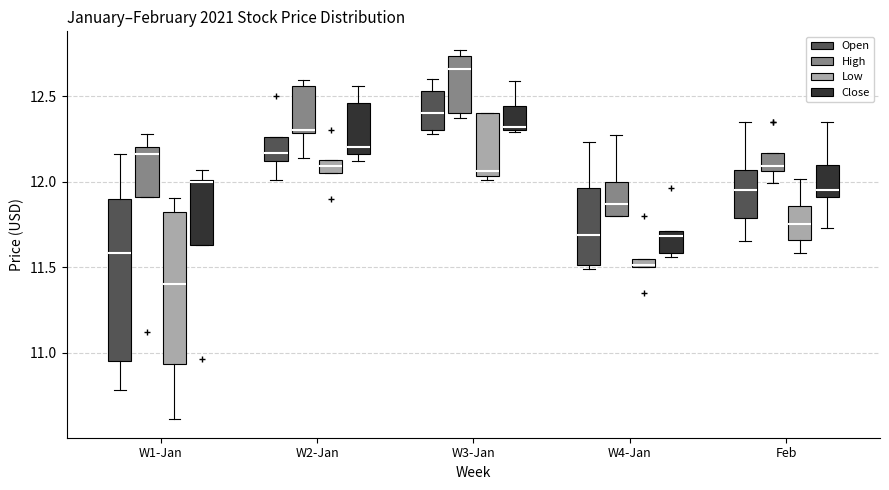

Comparing the boxes themselves (not the whiskers), which one is the tallest?

W1-Jan (Open)